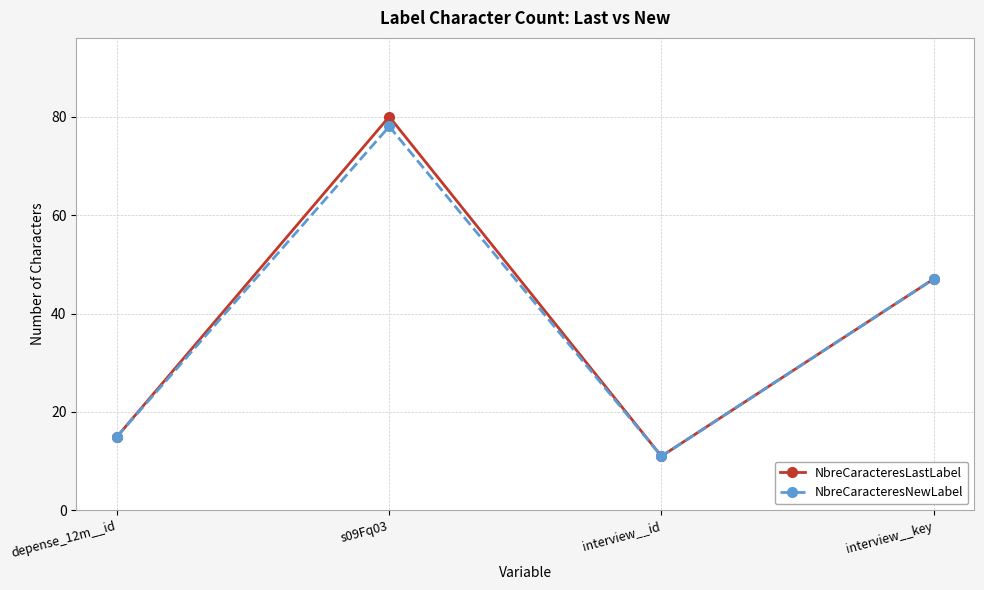

Reading left to right, what are all the values shown in this chart?

NbreCaracteresLastLabel: depense_12m__id=15	s09Fq03=80	interview__id=11	interview__key=47
NbreCaracteresNewLabel: depense_12m__id=15	s09Fq03=78	interview__id=11	interview__key=47